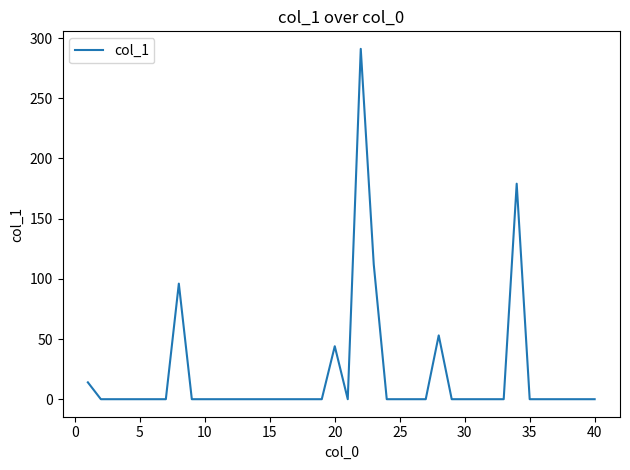

What is the difference between the maximum and minimum values?

291